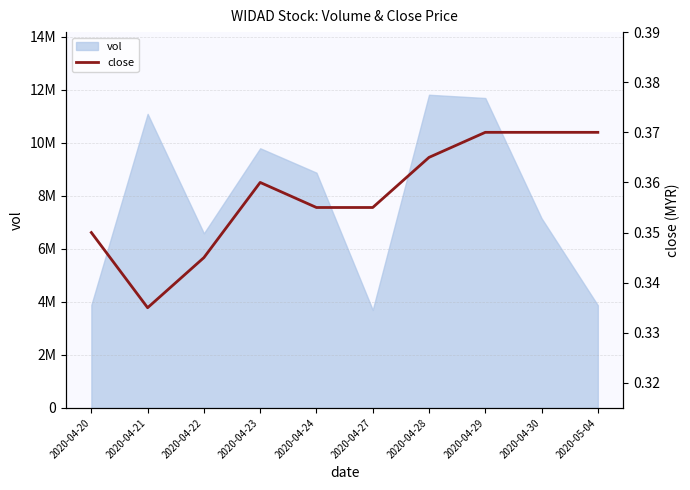

Reading left to right, what are all the values shown in this chart?

0.3	0.3	0.3	0.4	0.4	0.4	0.4	0.4	0.4	0.4